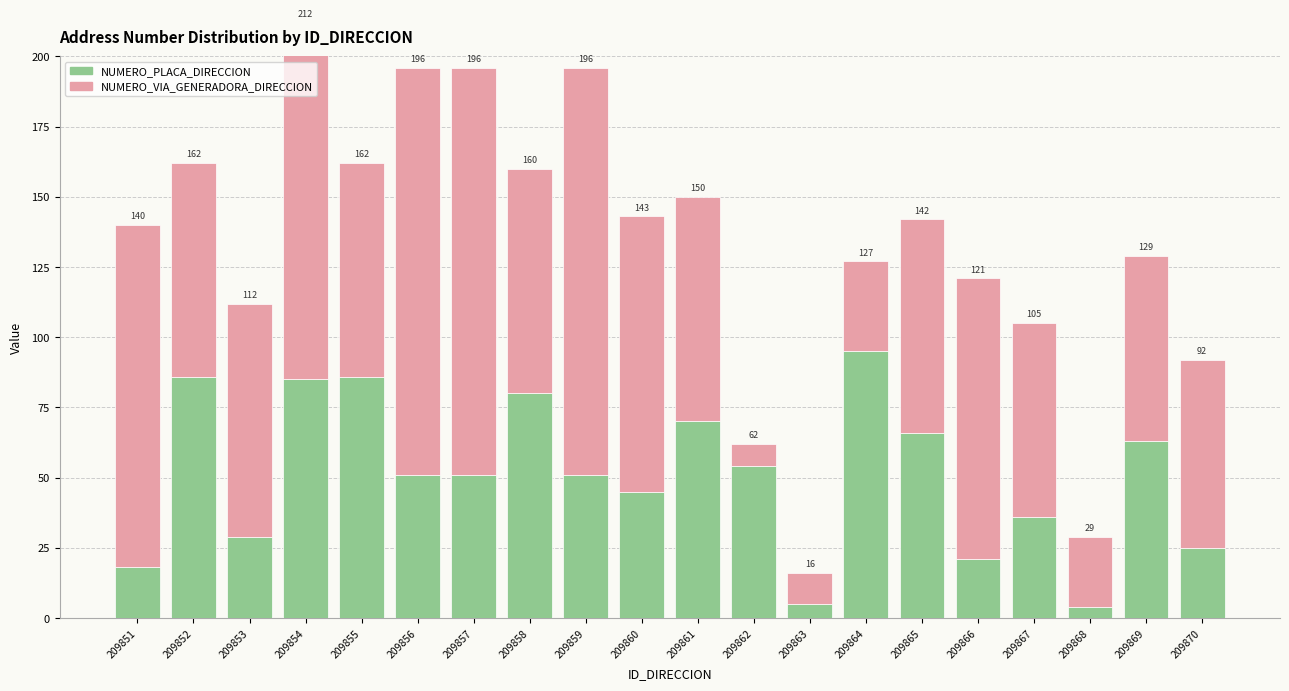

What is the lowest value of the NUMERO_VIA_GENERADORA_DIRECCION series?

8